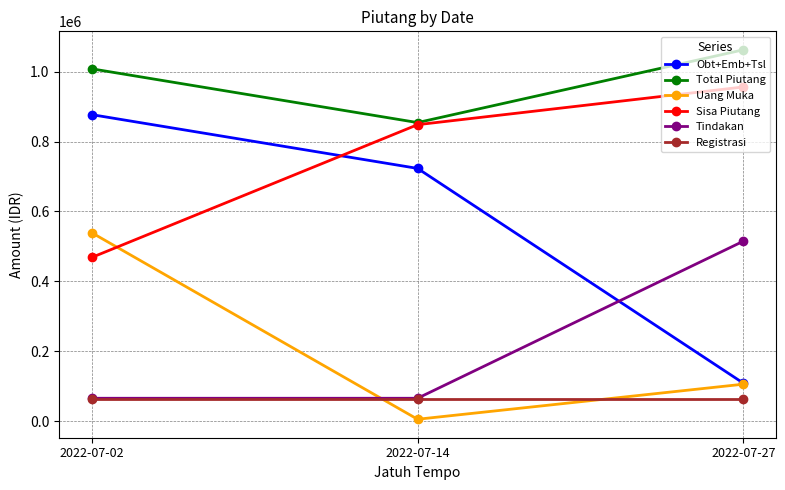

The Tindakan series shows 17960 at 2022-07-02. True or false?

False